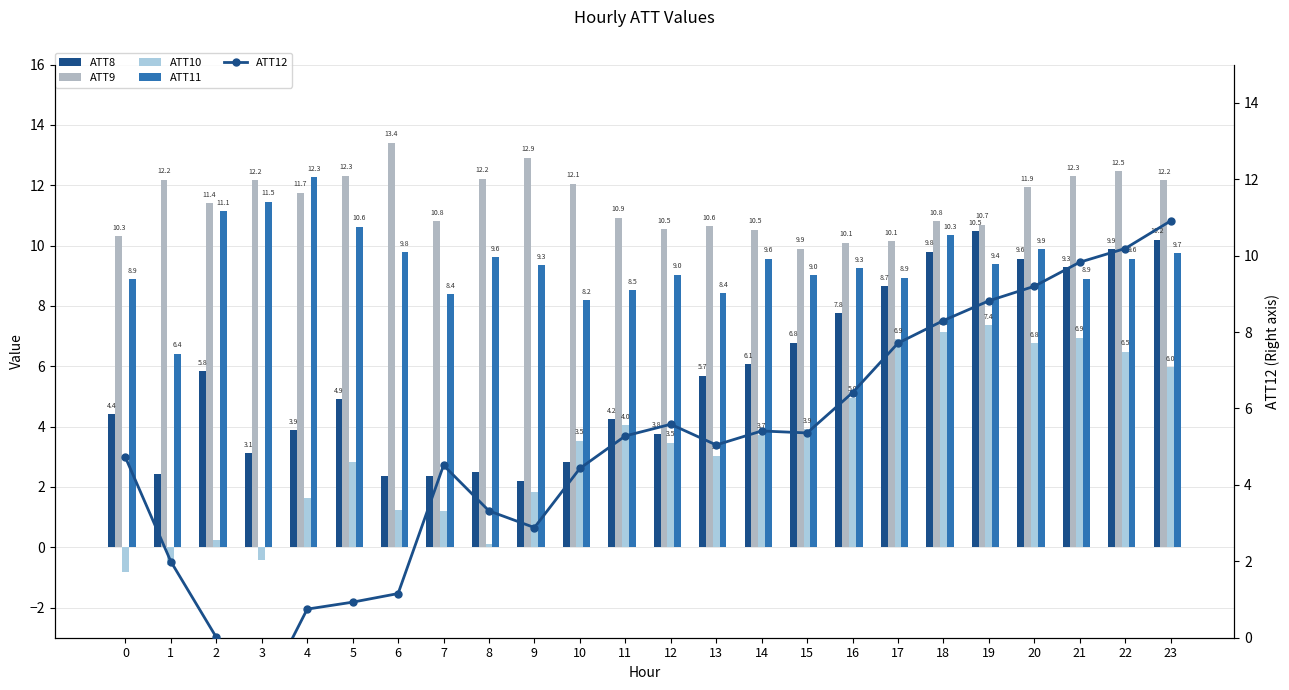

True or false: ATT11 has a value of 9.6 at 8.

True